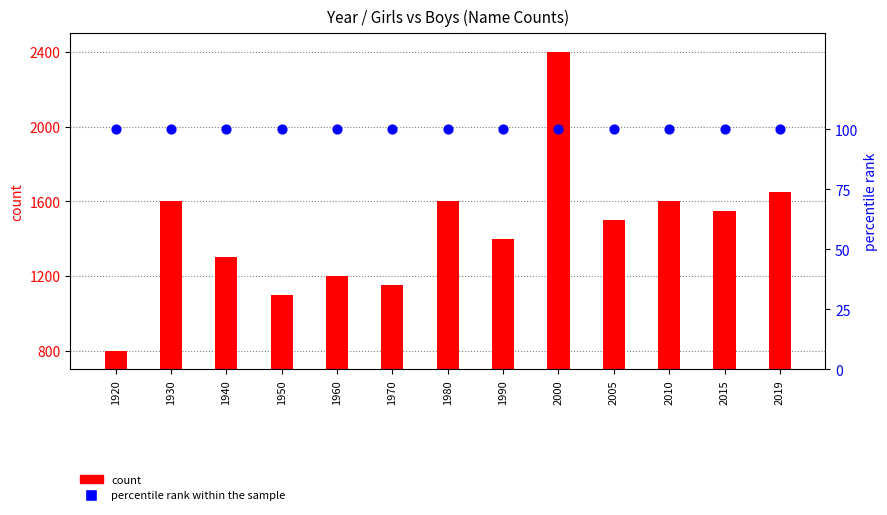

What are all the series names shown in the legend?

count, percentile rank within the sample